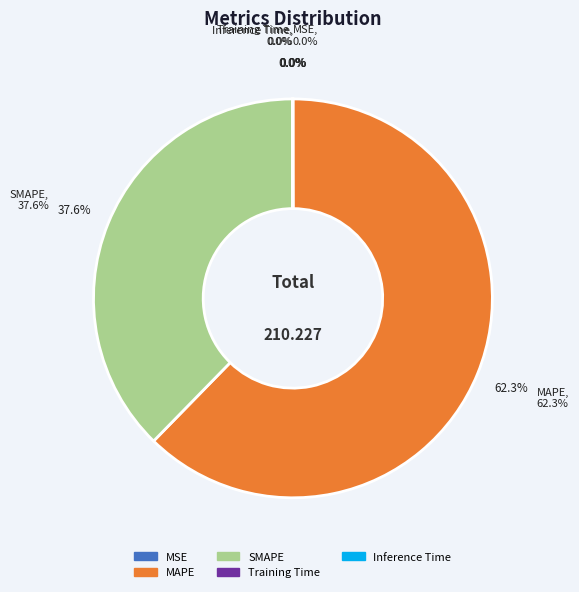

Is MAPE the majority of the pie?

Yes